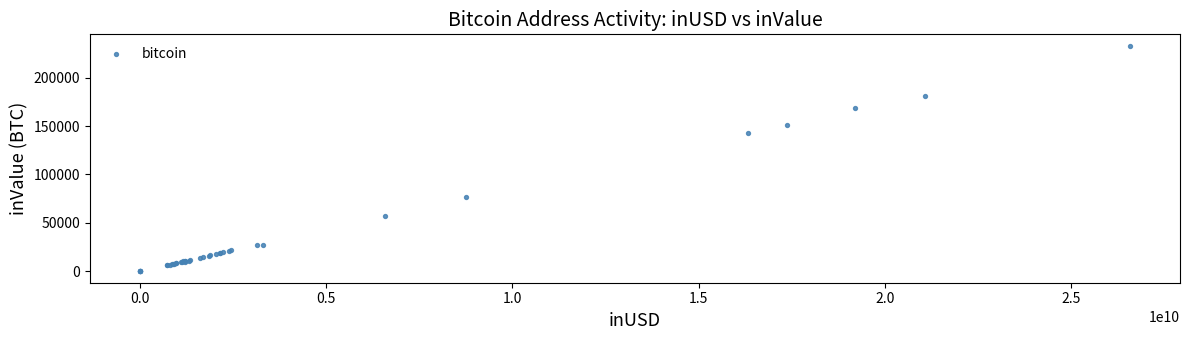

What Y value in the scatter plot is closest to 116452?

142603.5